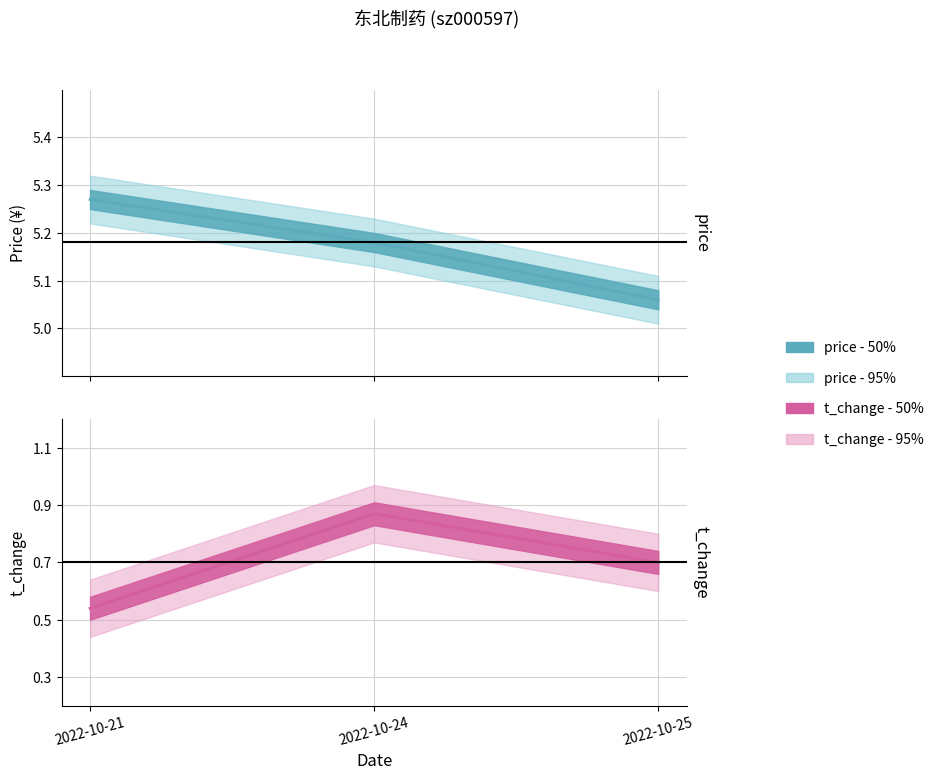

At which category is the sum across all series the highest?

2022-10-24